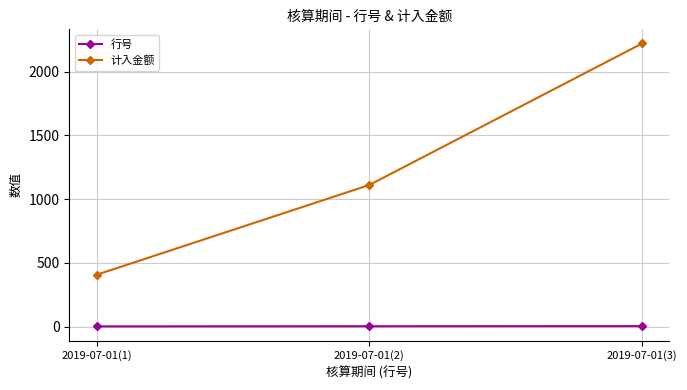

Between 2019-07-01(1) and 2019-07-01(3), which series saw the biggest shift?

计入金额